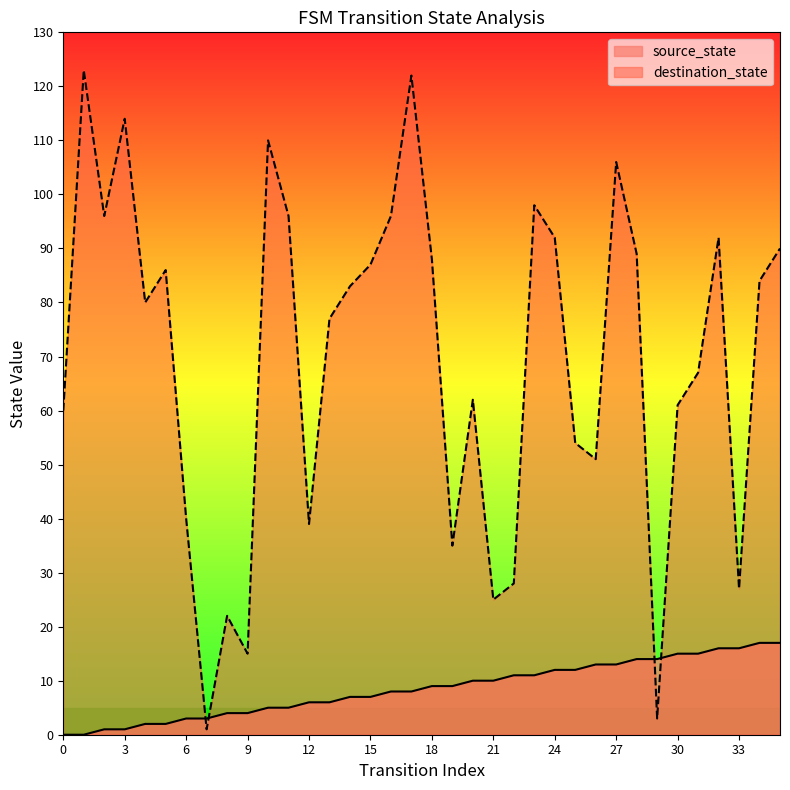

The source_state series shows 9 at 18. True or false?

True